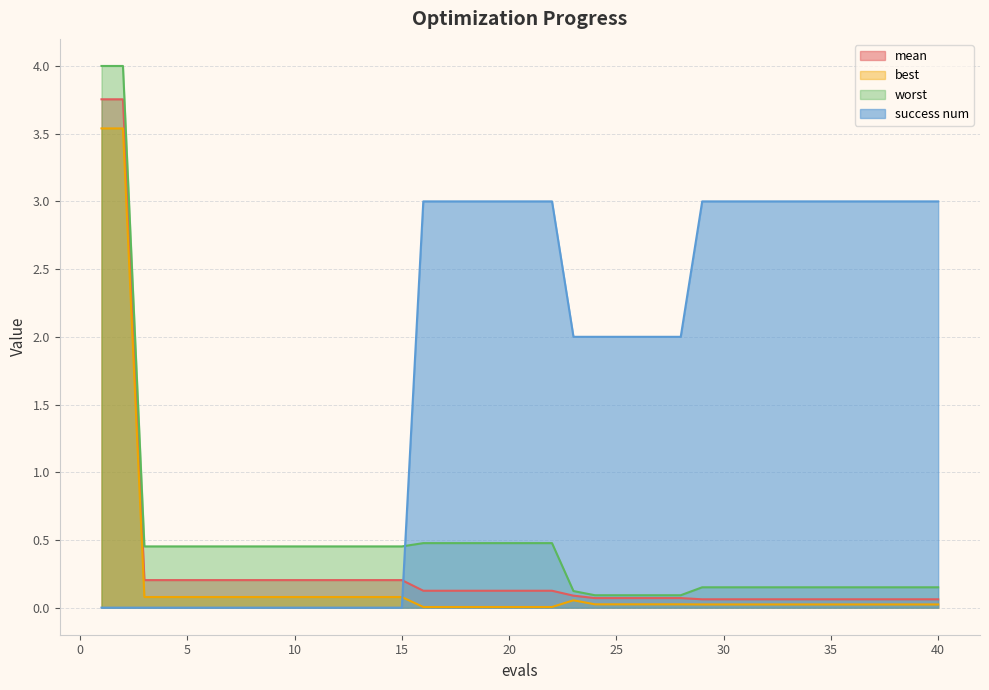

Rank the series at 5 from lowest to highest value.

success num, best, mean, worst